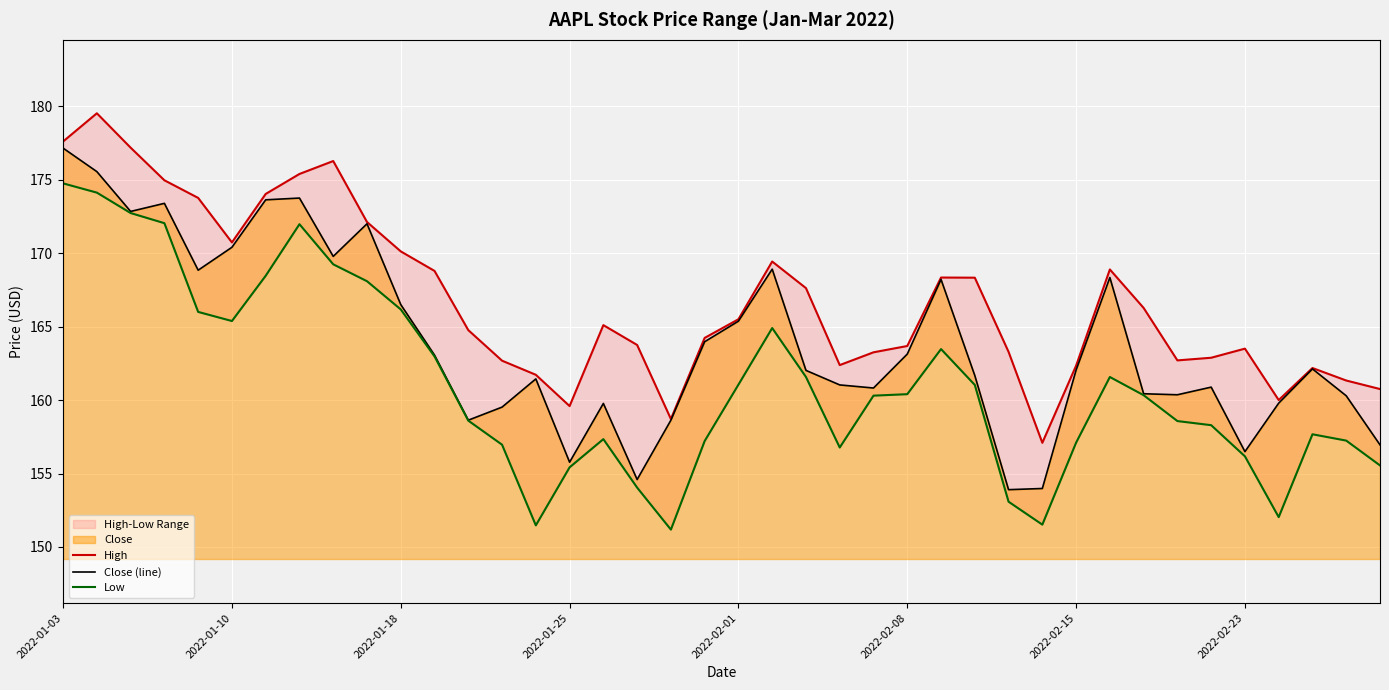

What is the difference between the maximum and minimum values in the Low series?

23.6